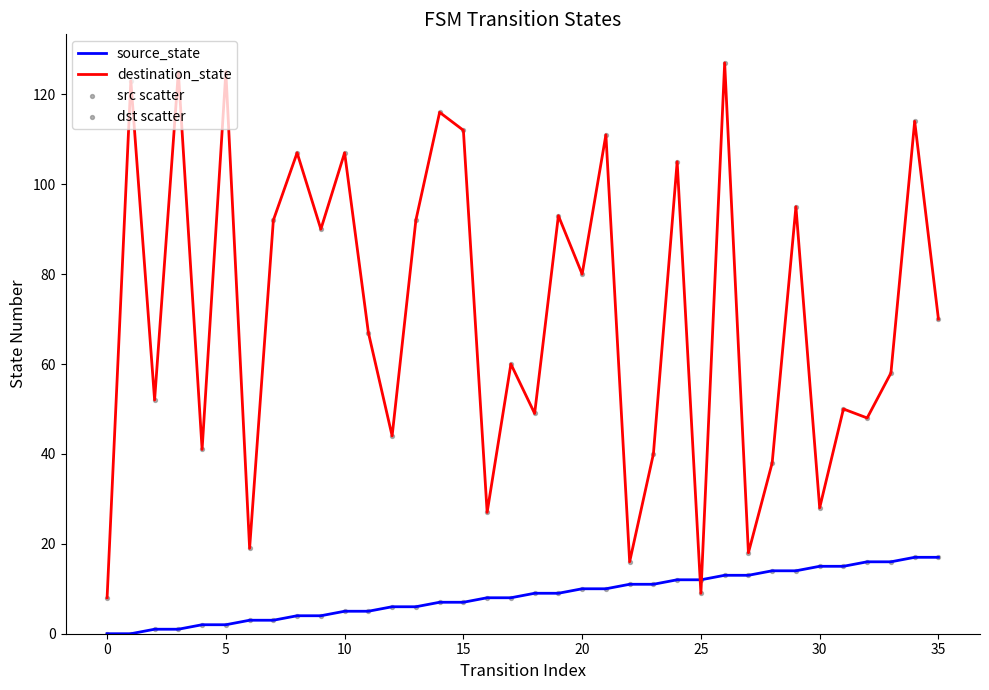

Which series has the largest total across all categories?

destination_state